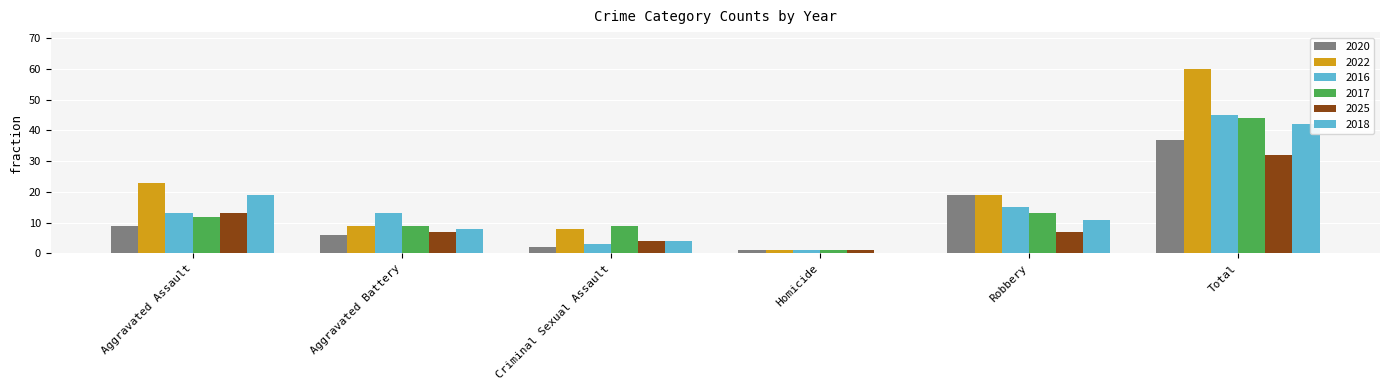

Are the bars horizontal?

No